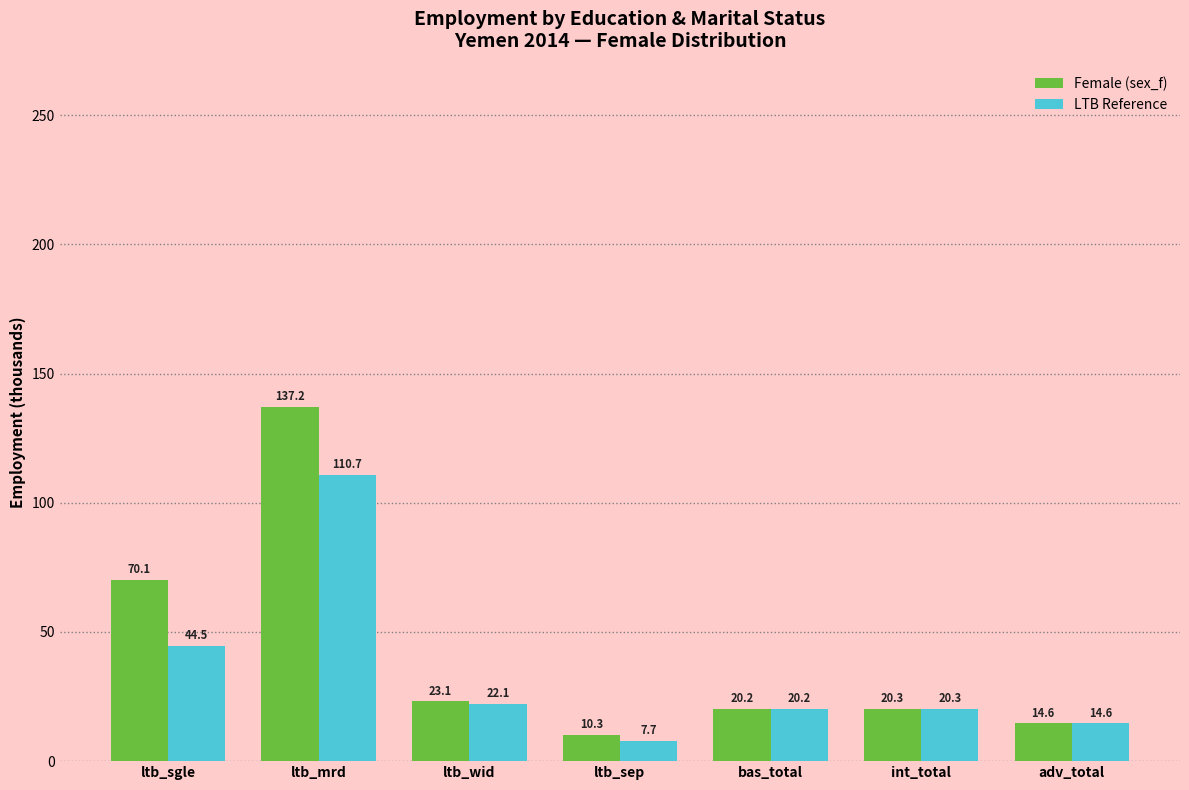

Rank the categories by LTB Reference value from highest to lowest.

ltb_mrd, ltb_sgle, ltb_wid, int_total, bas_total, adv_total, ltb_sep